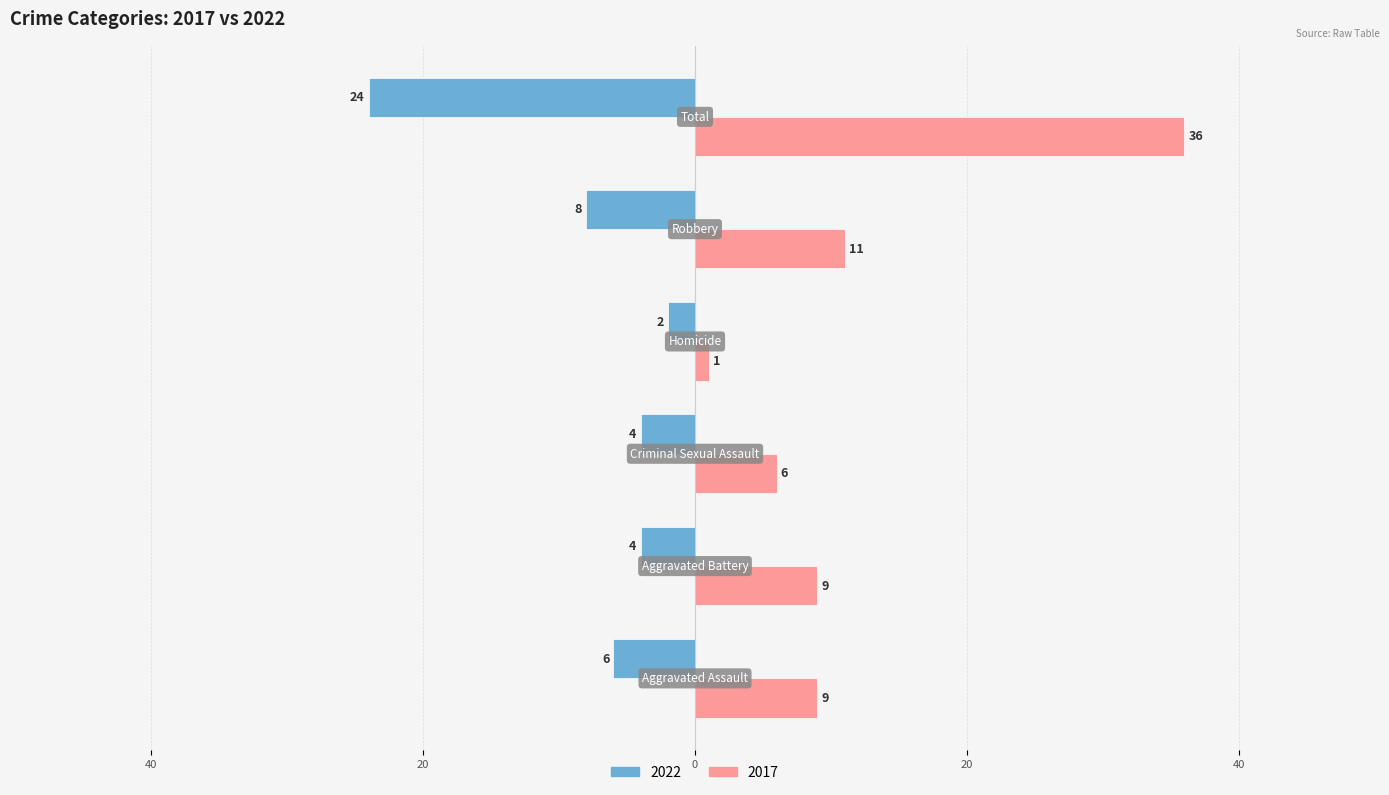

What are all the series names shown in the legend?

2022, 2017